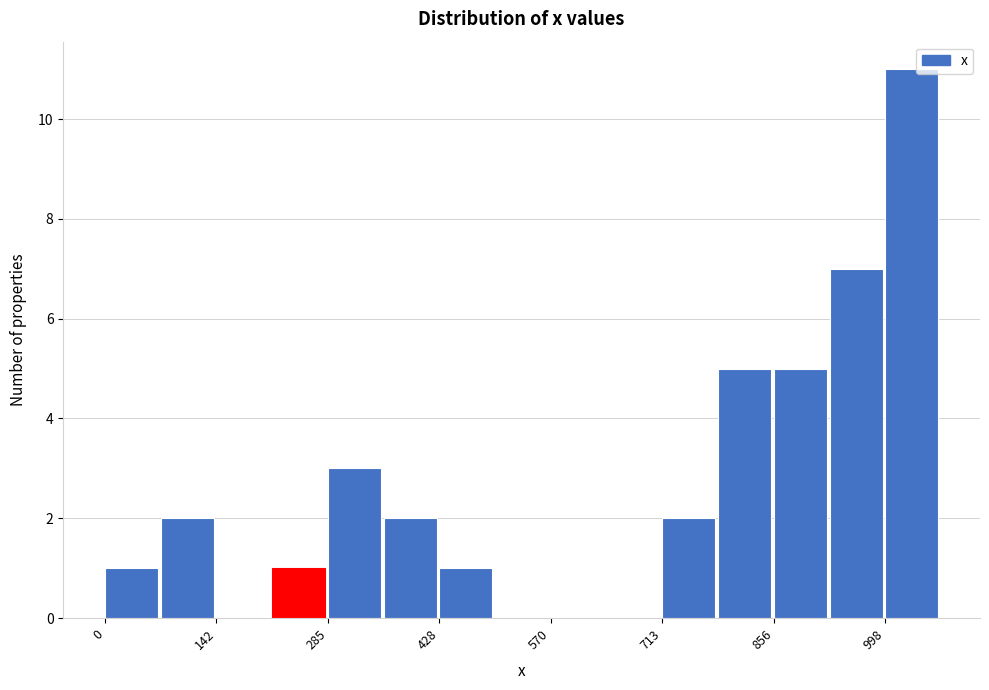

Read against the x-axis, roughly where is the centre of the tallest bar?

1040